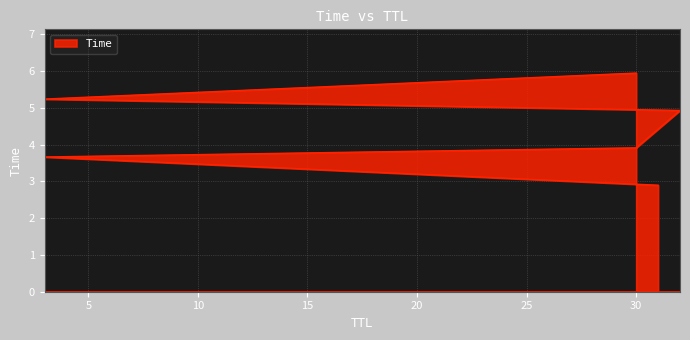

How many lines are shown in the chart?

1